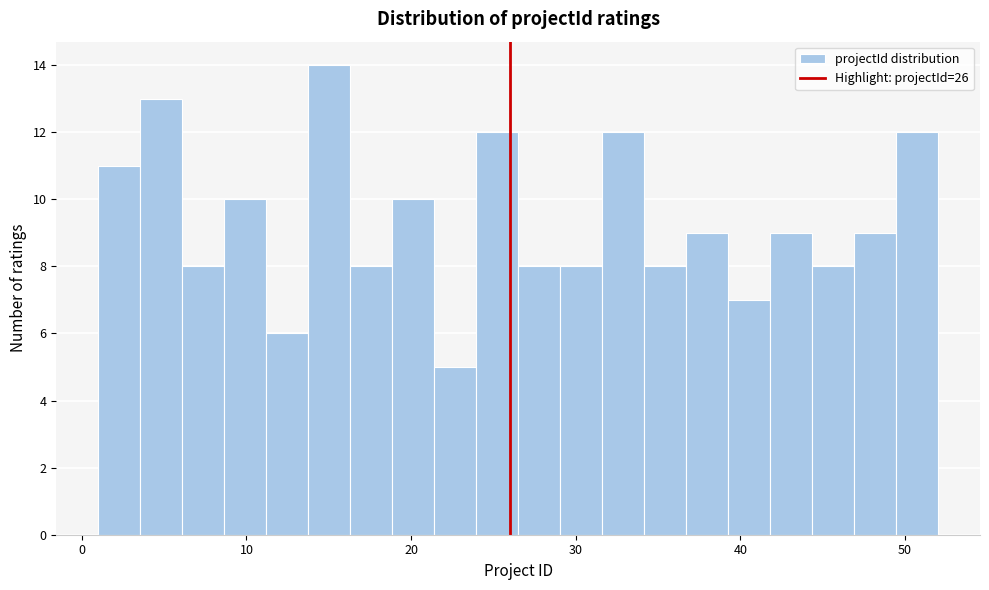

Read against the x-axis, roughly where is the centre of the tallest bar?

15